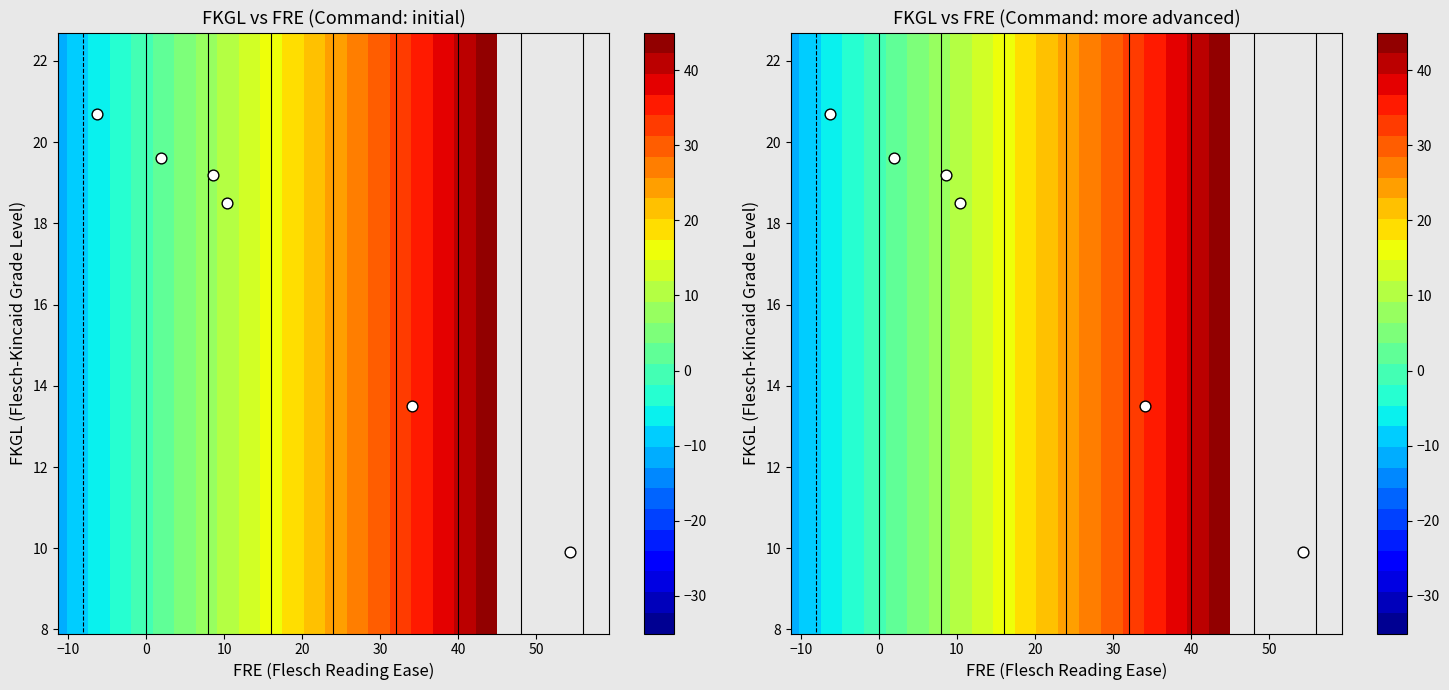

How many series are shown in this chart?

1